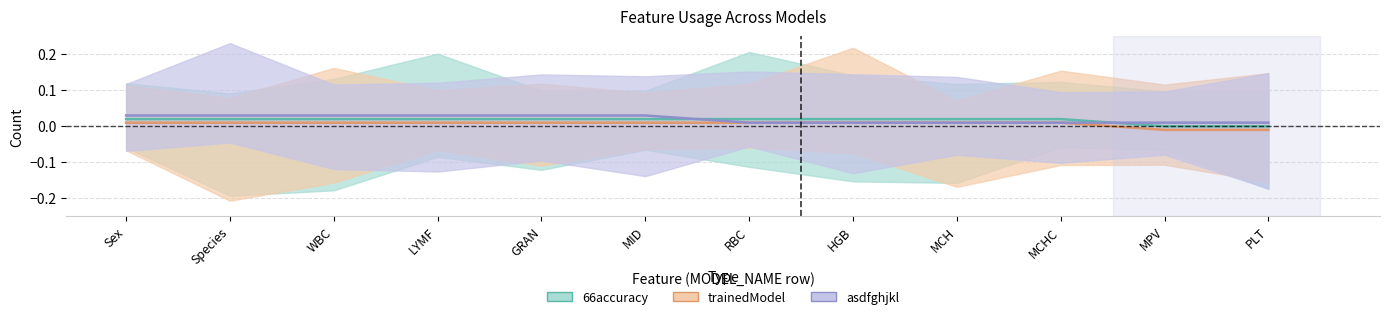

What are all the series names shown in the legend?

66accuracy, trainedModel, asdfghjkl